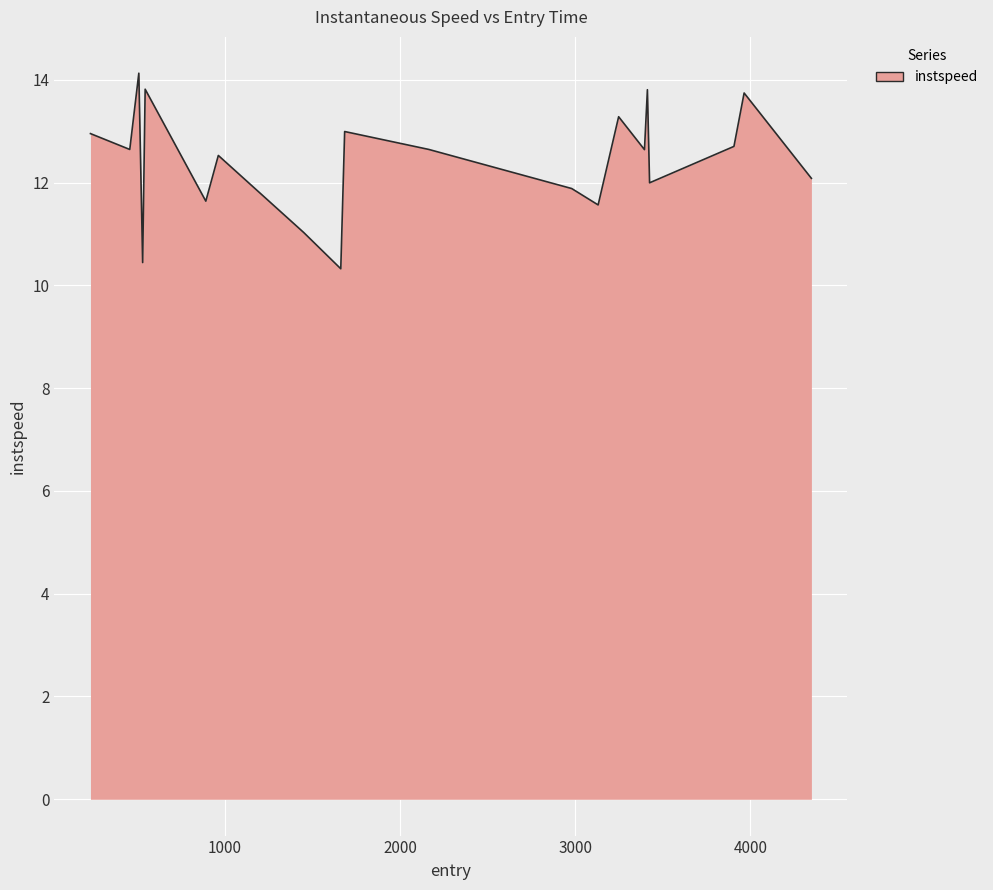

What is the greatest value displayed?

14.1